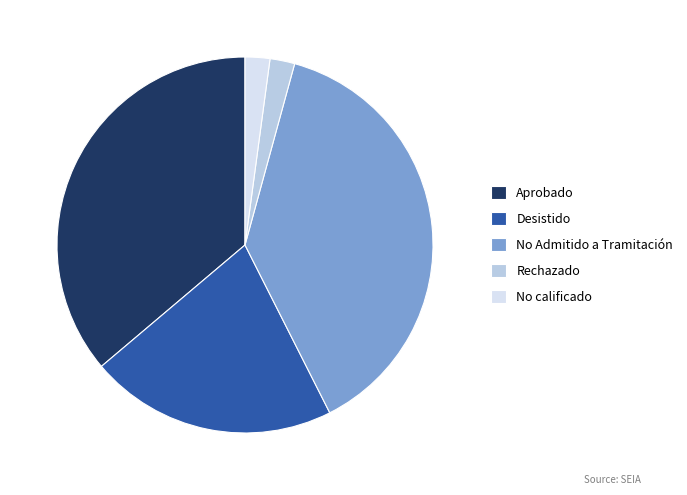

True or false: Aprobado accounts for 50% of the total.

False